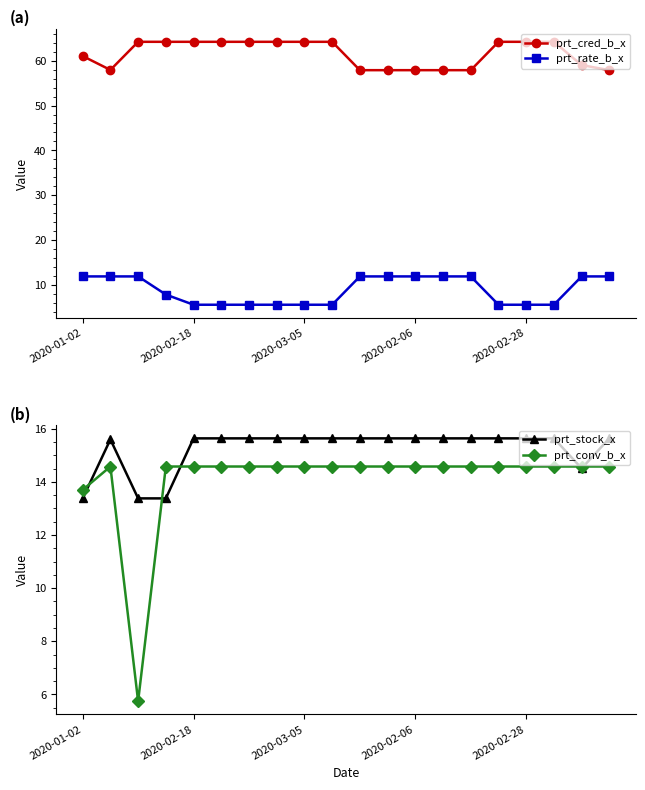

True or false: prt_rate_b_x and prt_cred_b_x intersect in this chart.

False